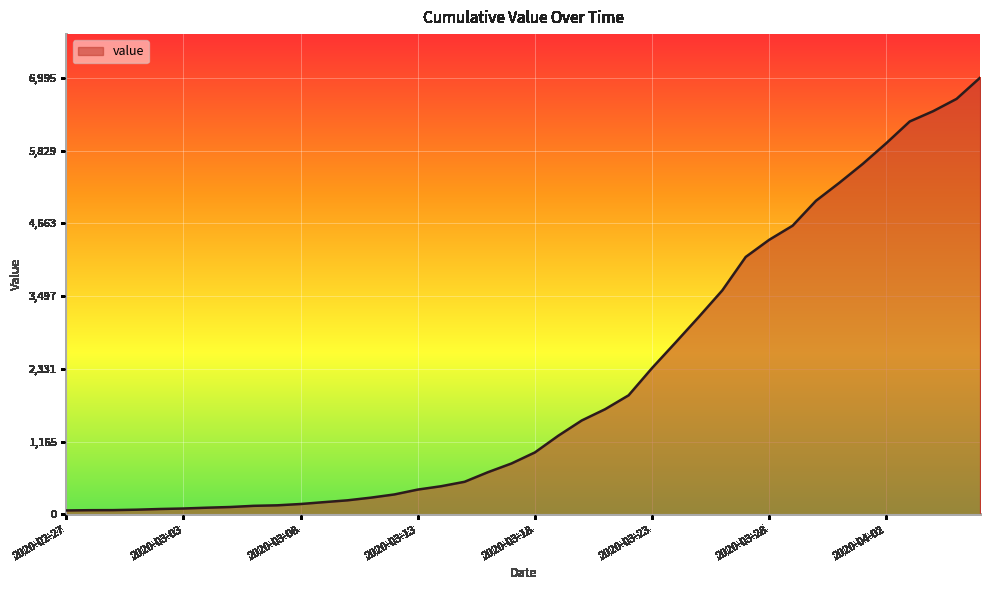

What is the difference between the maximum and minimum values?

6931